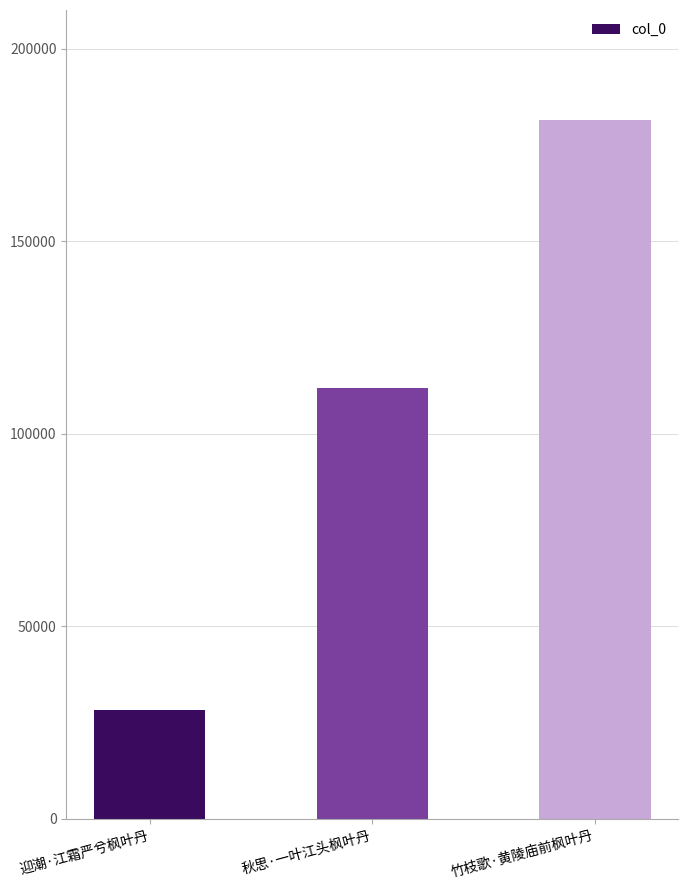

Is it true that the value at 迎潮·江霜严兮枫叶丹 is 28182?

True